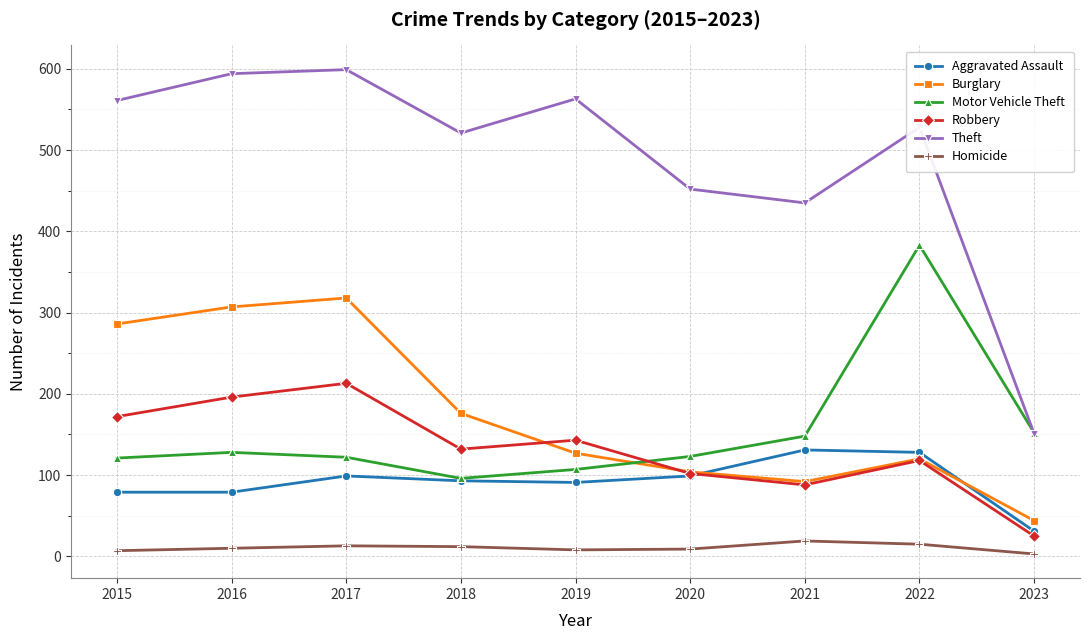

What is the spread (max minus min) of values at 2016?

584